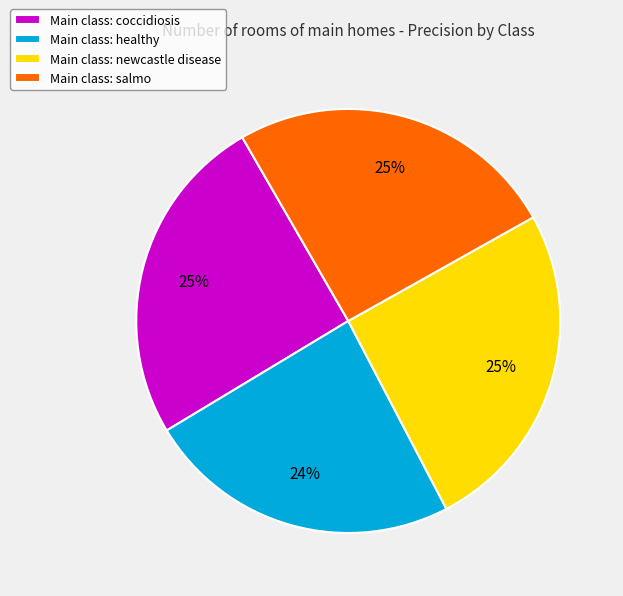

The Main class: healthy slice represents 30% of the pie. True or false?

False